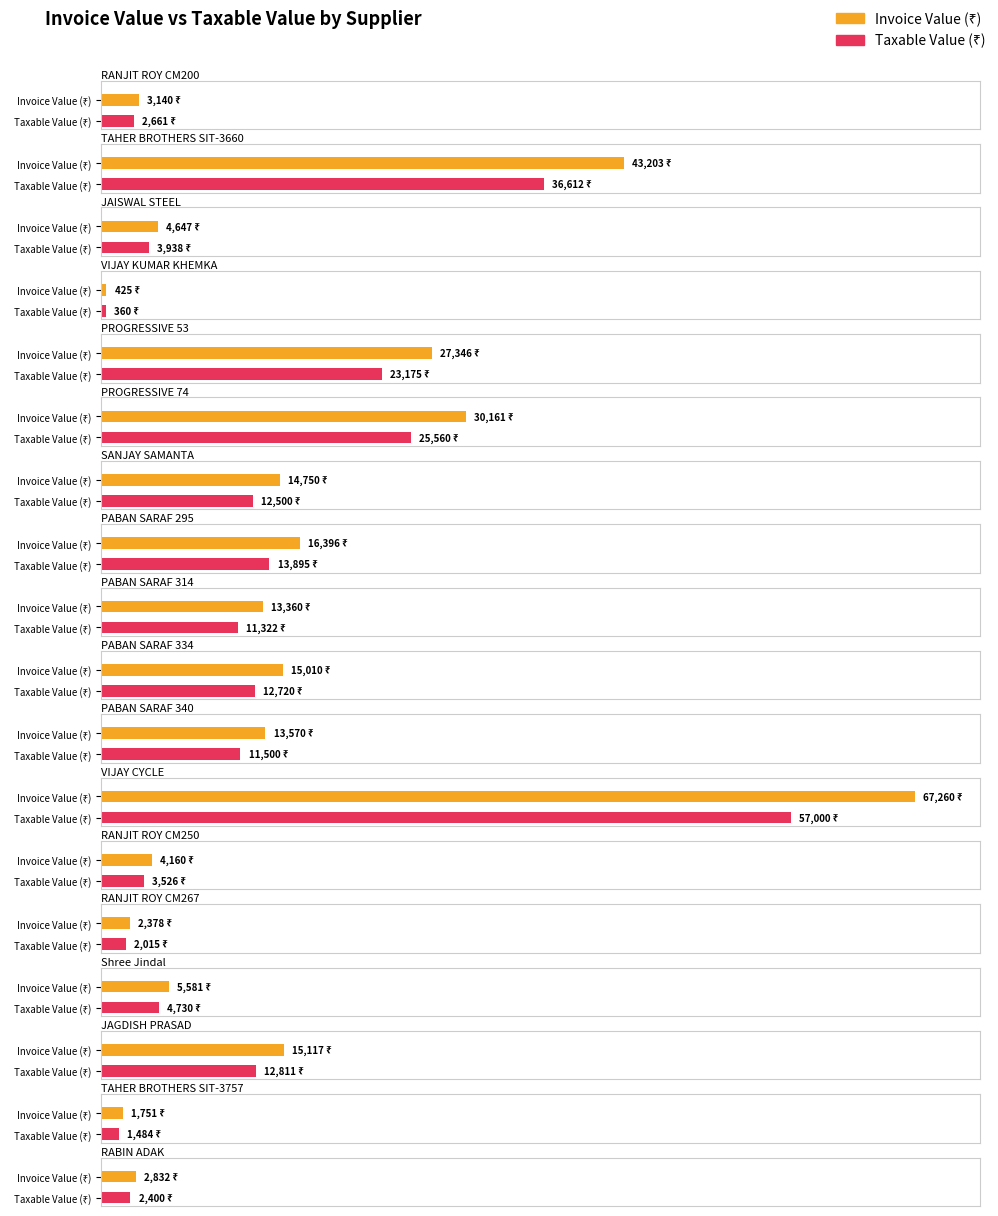

List the series in order of their peak value, lowest first.

Taxable Value (₹), Invoice Value (₹)